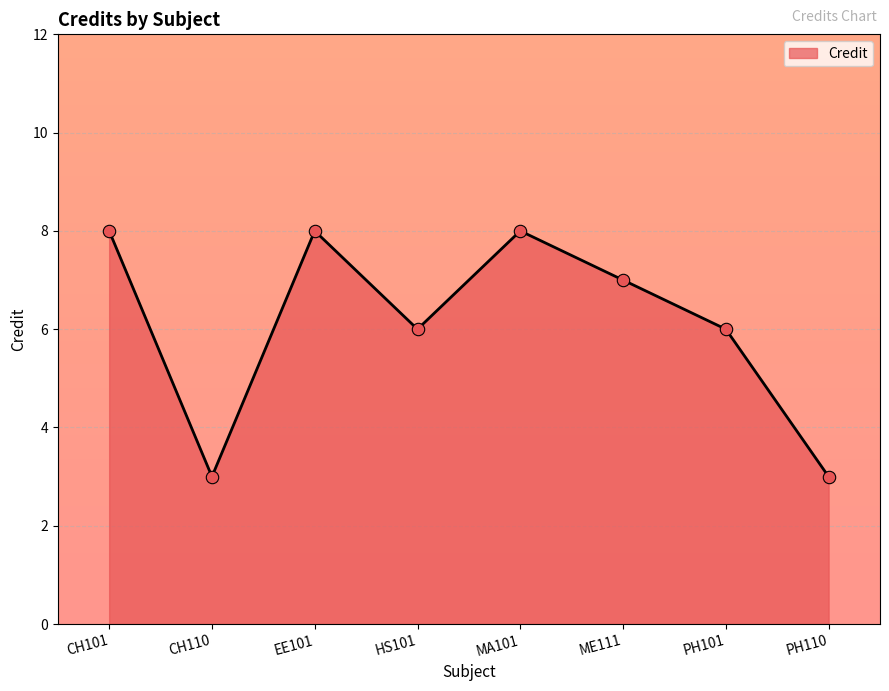

What is the change in value from MA101 to PH110?

-5